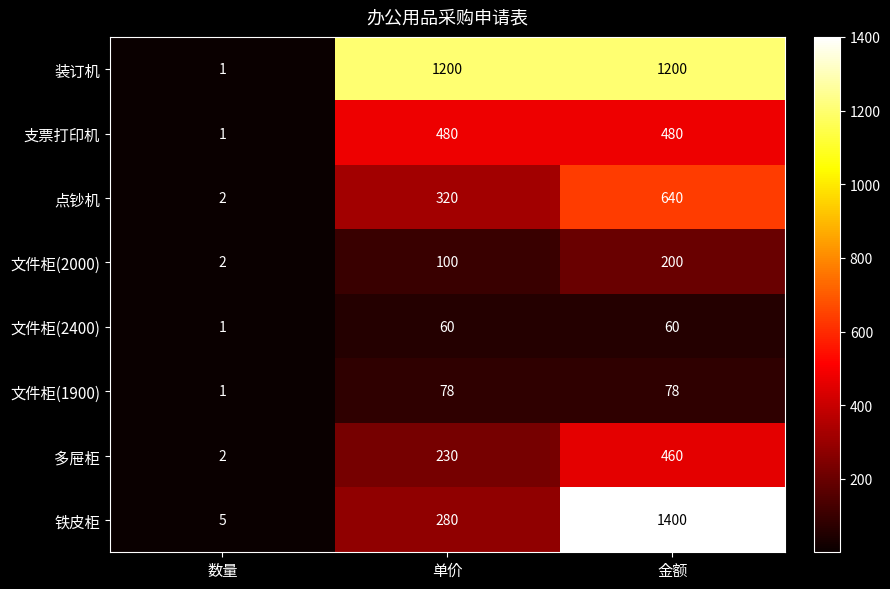

What is the difference between the maximum and second lowest values in the 点钞机 series?

320